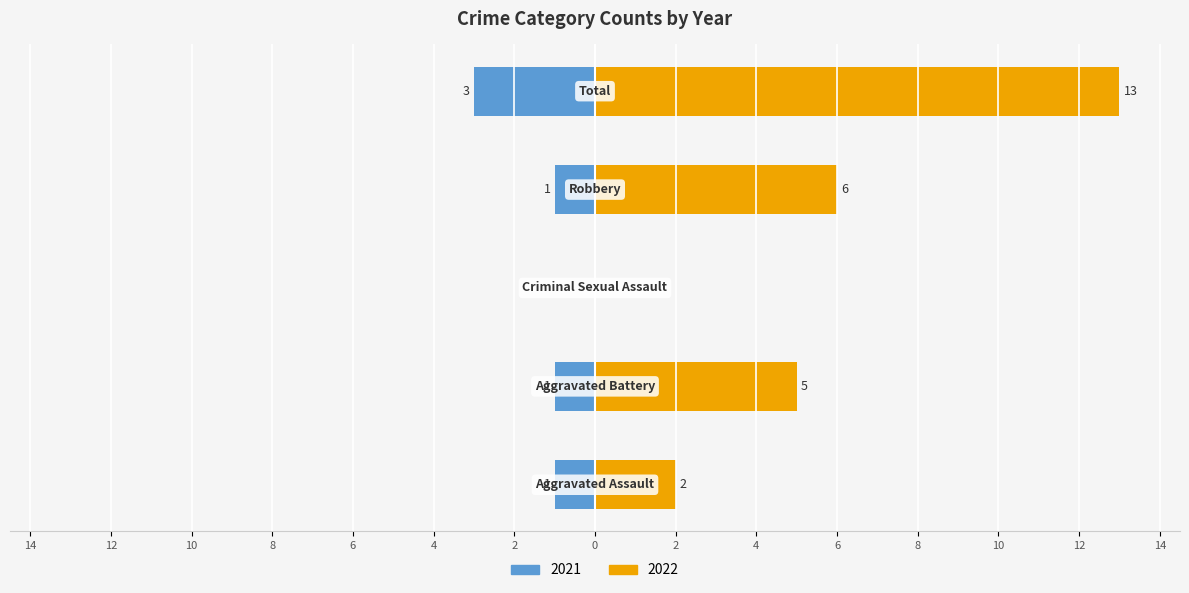

At which category is the sum across all series the highest?

Total